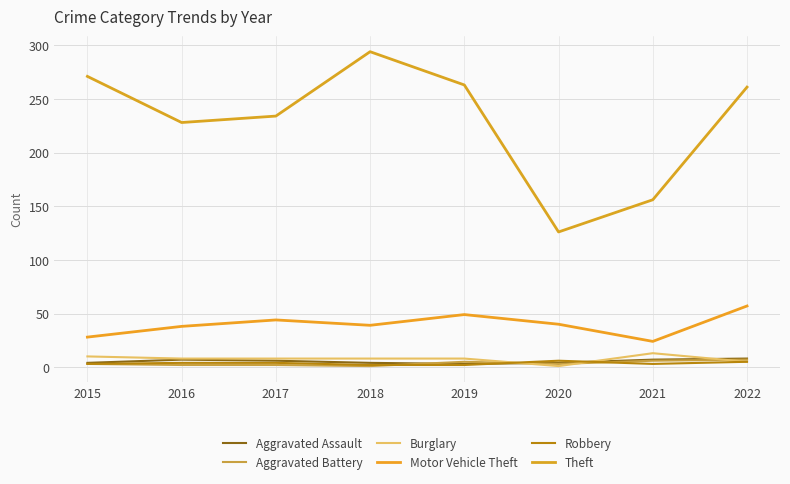

What is the difference between the Motor Vehicle Theft values at 2020 and 2019?

9